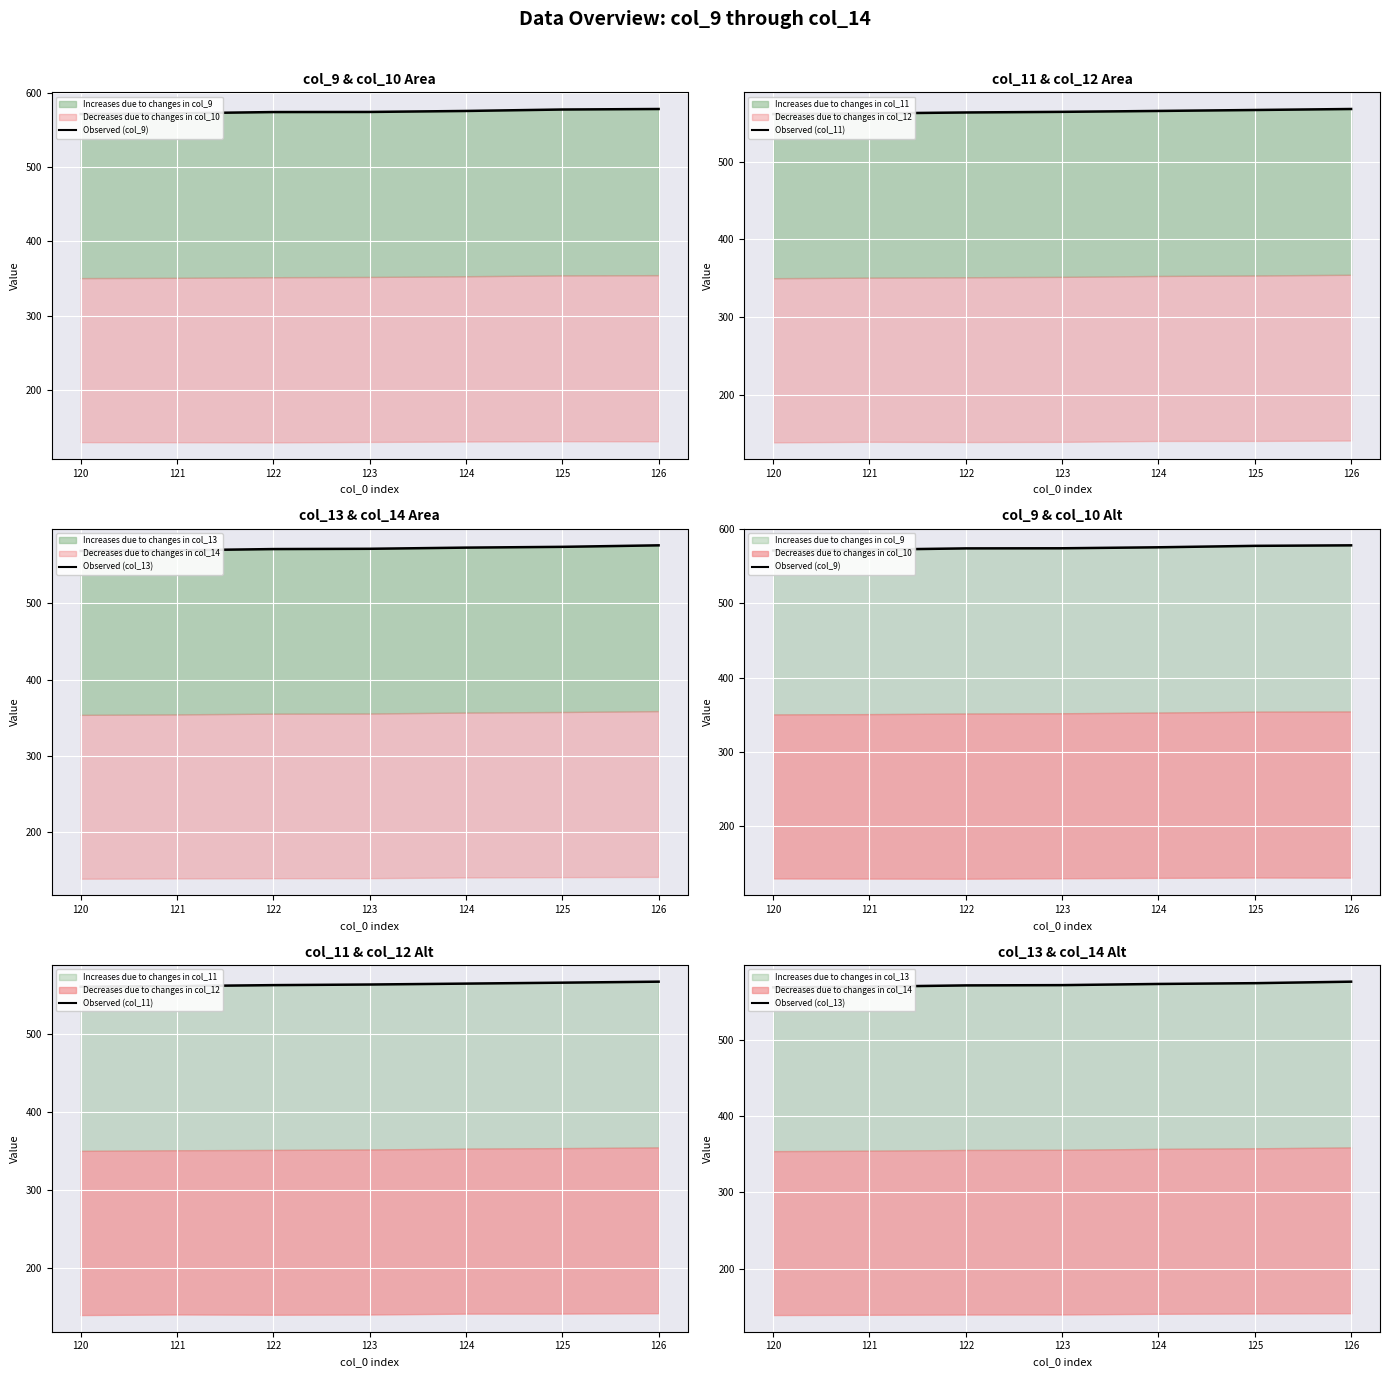

True or false: Observed (col_11) has a value of 182.8 at 122.

False